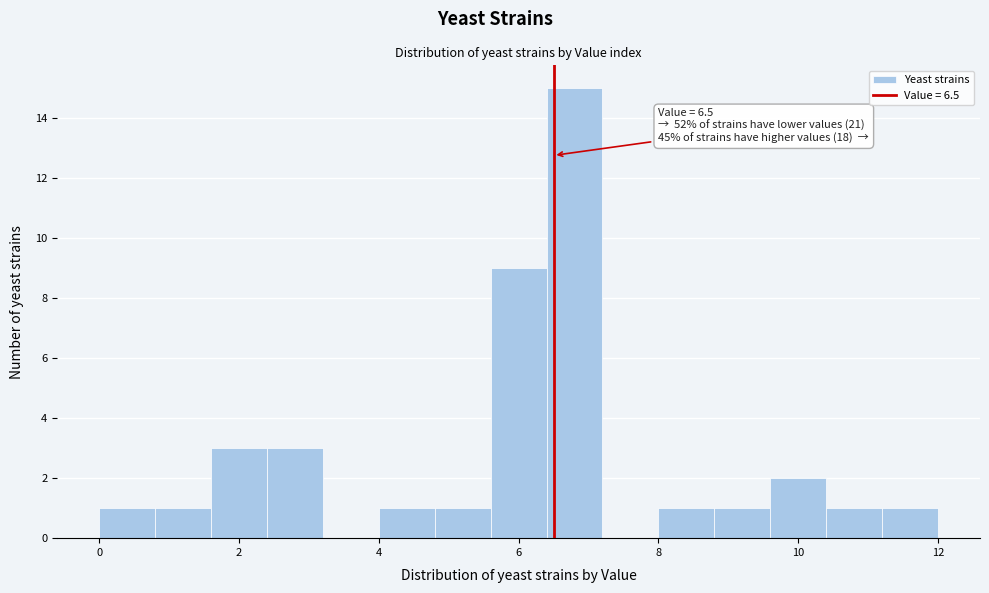

Over which range of the x-axis is the bar tallest?

6.4 to 7.2